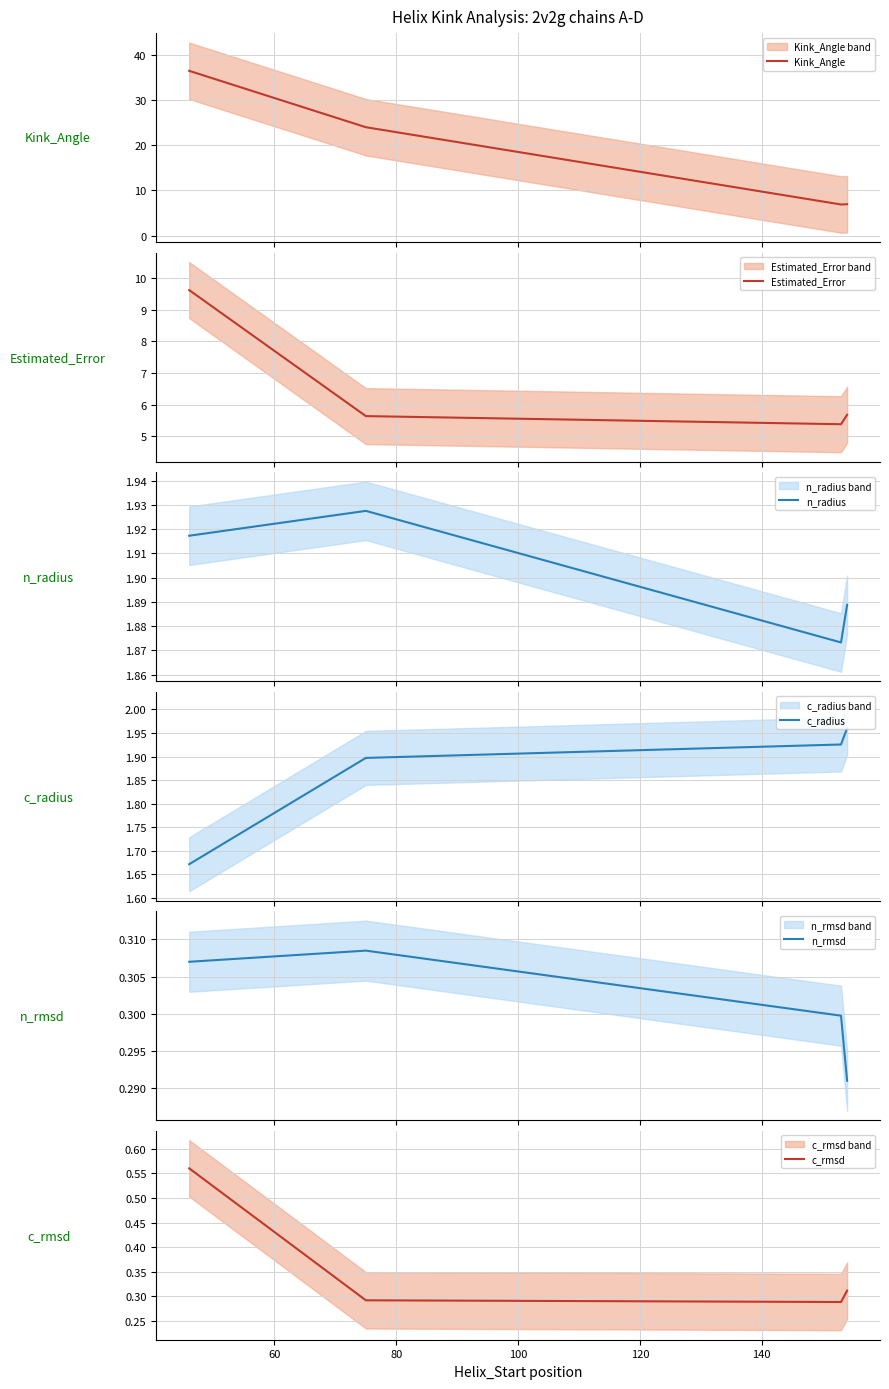

Which series has the largest total across all categories?

Kink_Angle